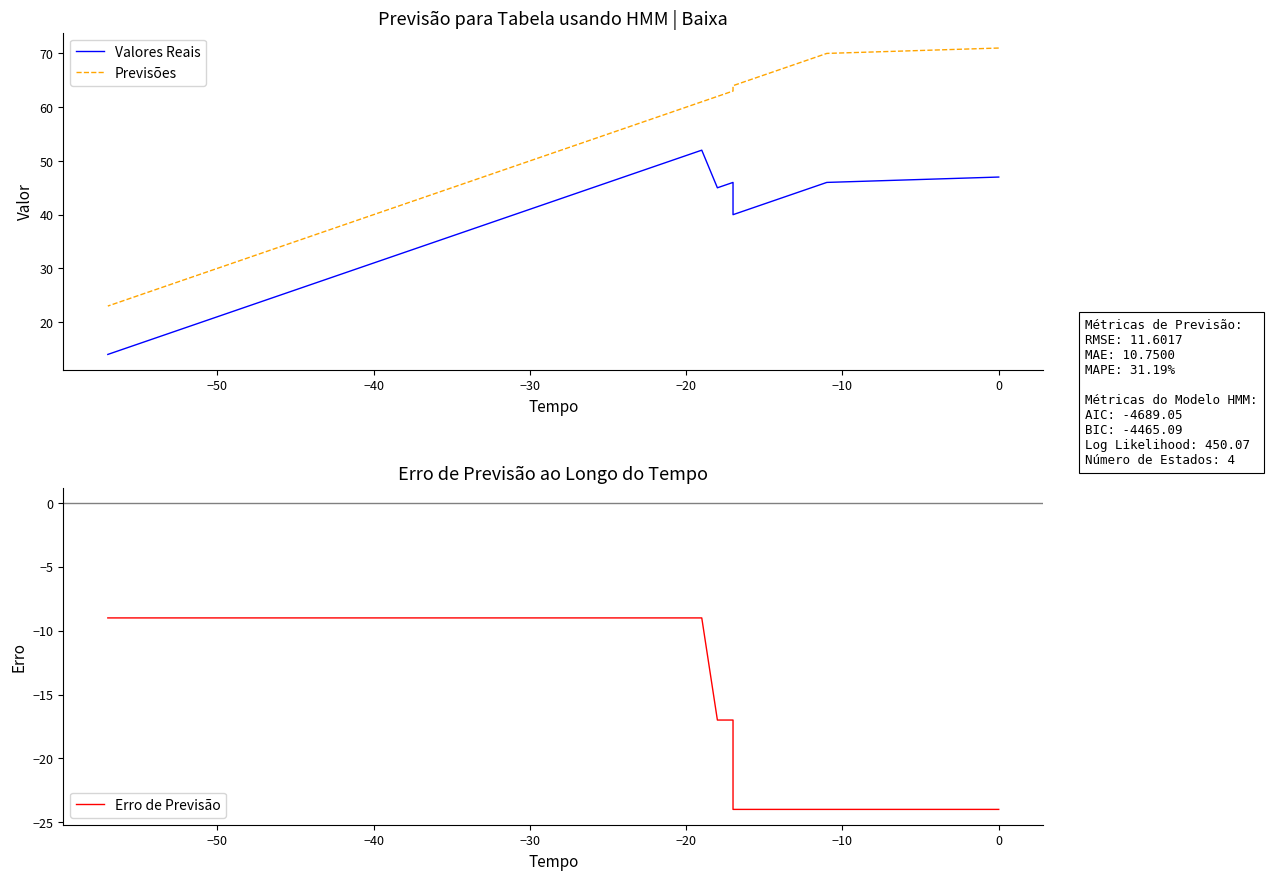

What is the difference between the maximum and minimum values in the Valores Reais series?

38